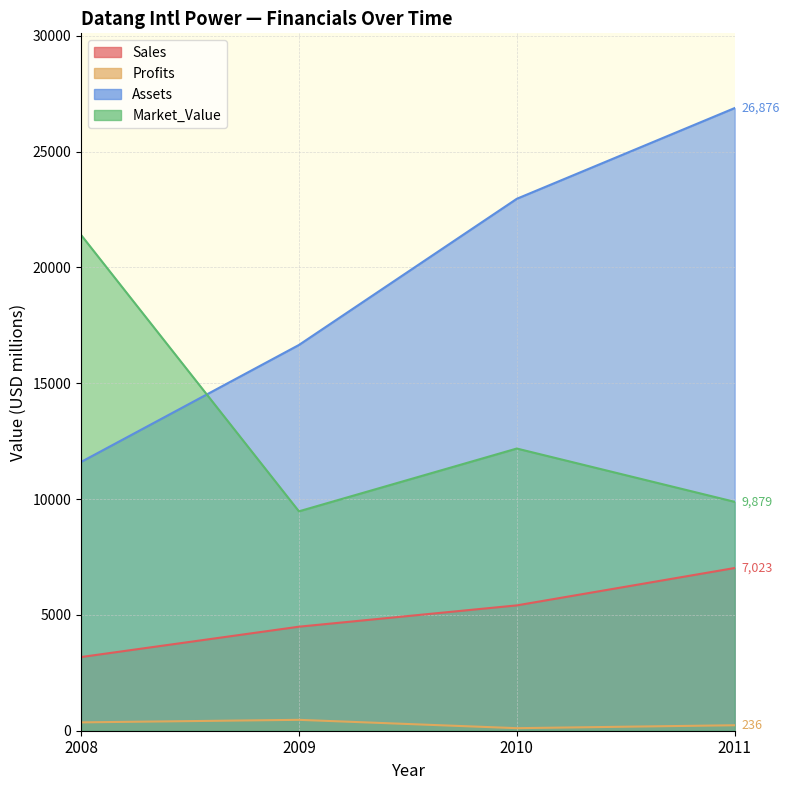

Reading left to right, what are all the values shown in this chart?

Sales: 3180.0	4490.0	5410.0	7023.0
Profits: 360.0	470.0	110.0	236.2
Assets: 11600.0	16650.0	22960.0	26876.0
Market_Value: 21400.0	9470.0	12180.0	9879.0